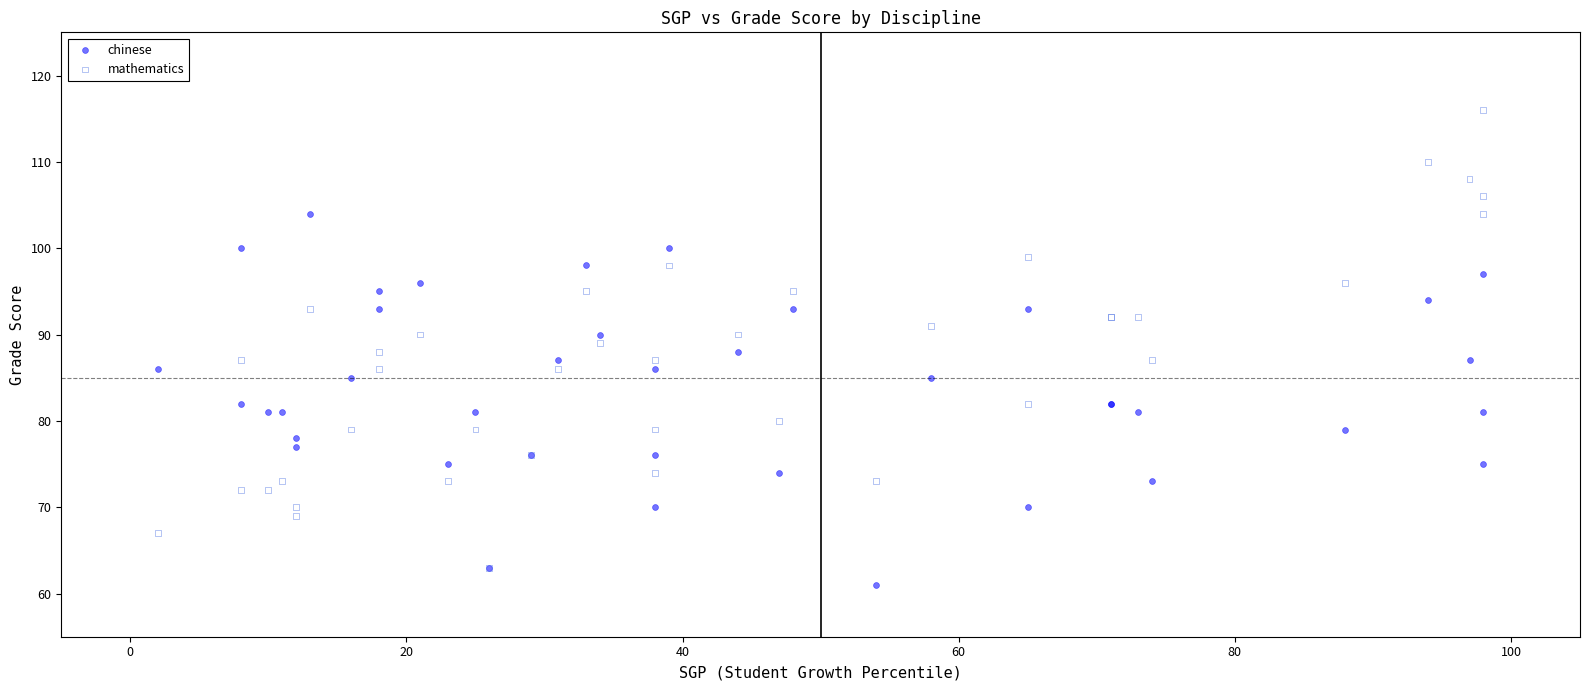

Which series reaches the maximum Y coordinate?

mathematics